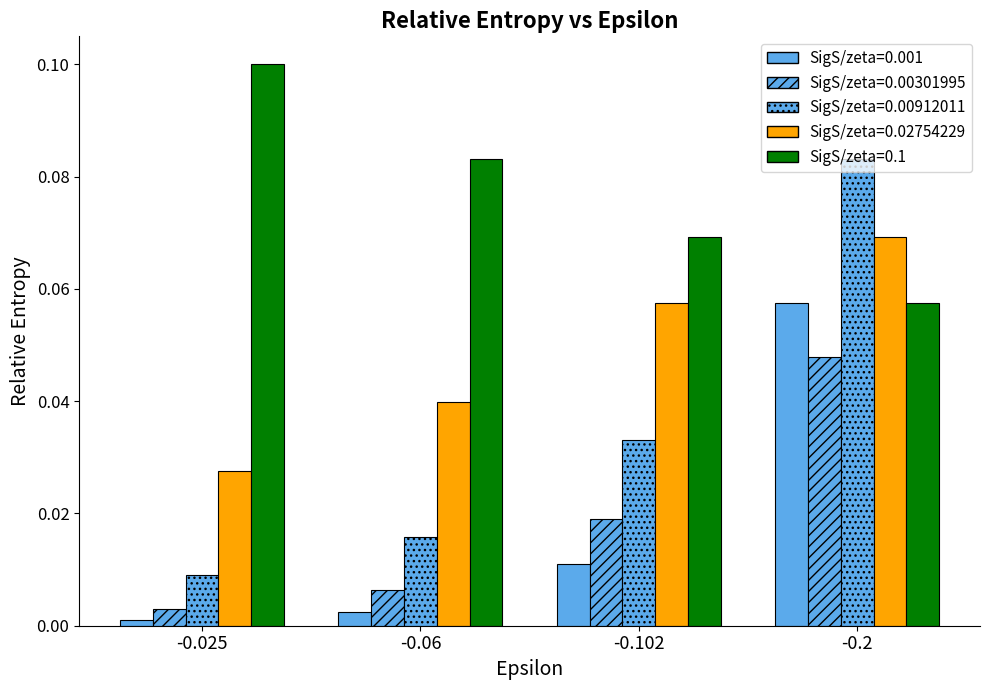

How many bars are there in each group?

5